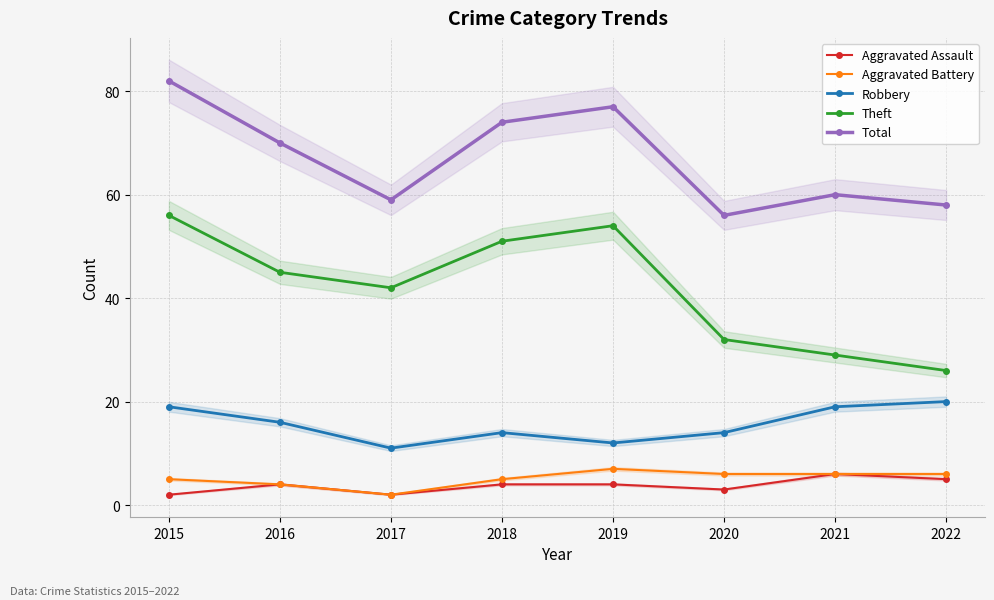

What is the approximate value of Total at 2015, to the nearest 10?

80